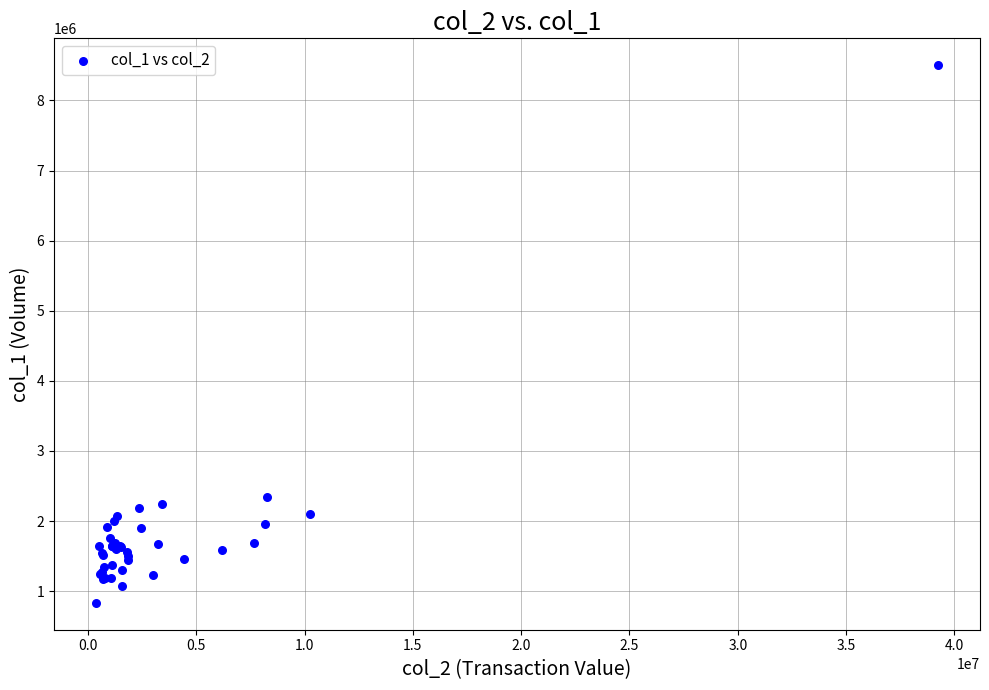

What Y value in the scatter plot is closest to 4668000?

2344000